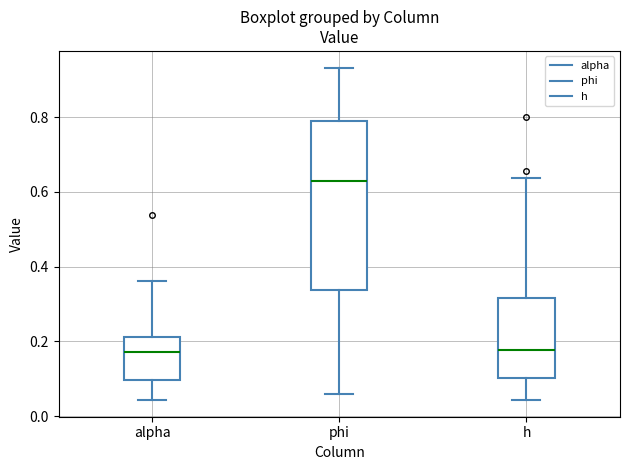

Which box is the tallest, from its lower edge to its upper edge?

phi